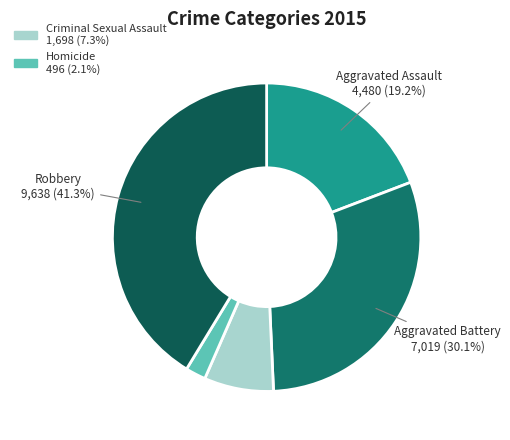

Is there a majority slice in this chart?

No